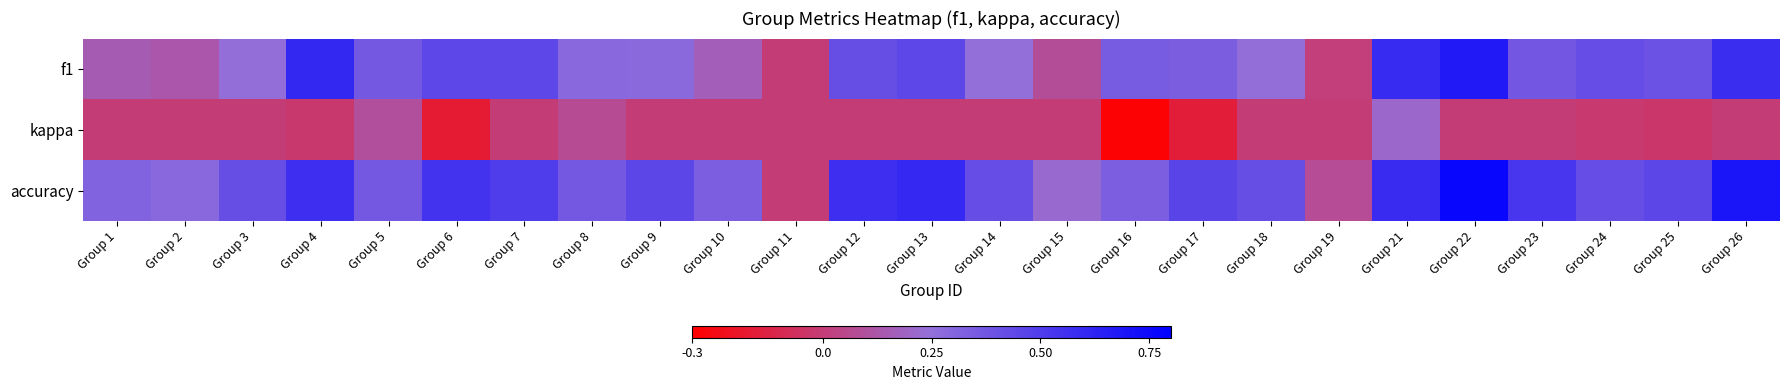

Which series changed the most between Group 3 and Group 19?

accuracy